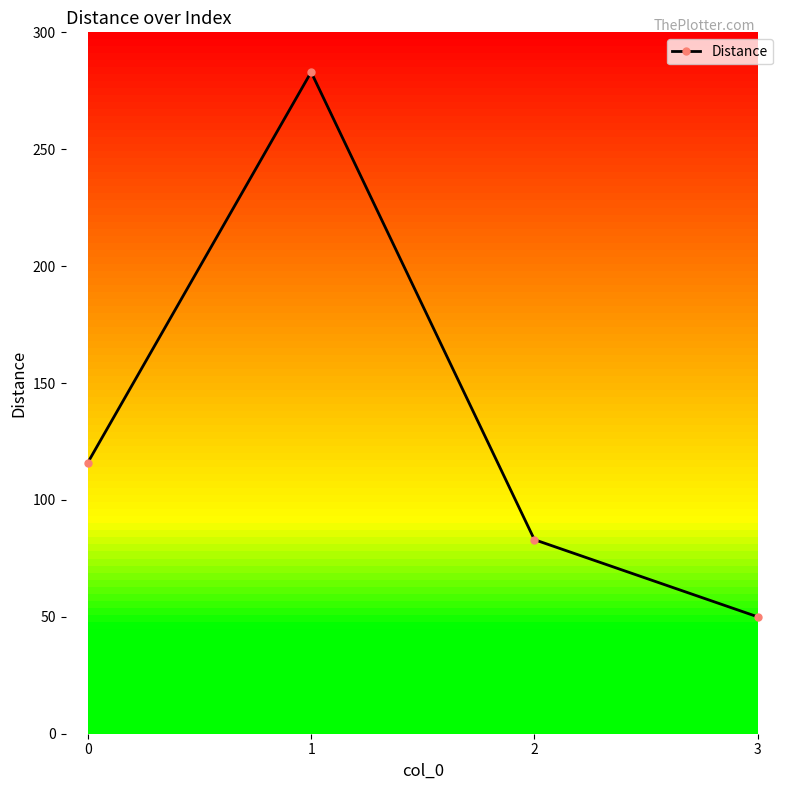

Is it true that the value at 3 is 50?

True